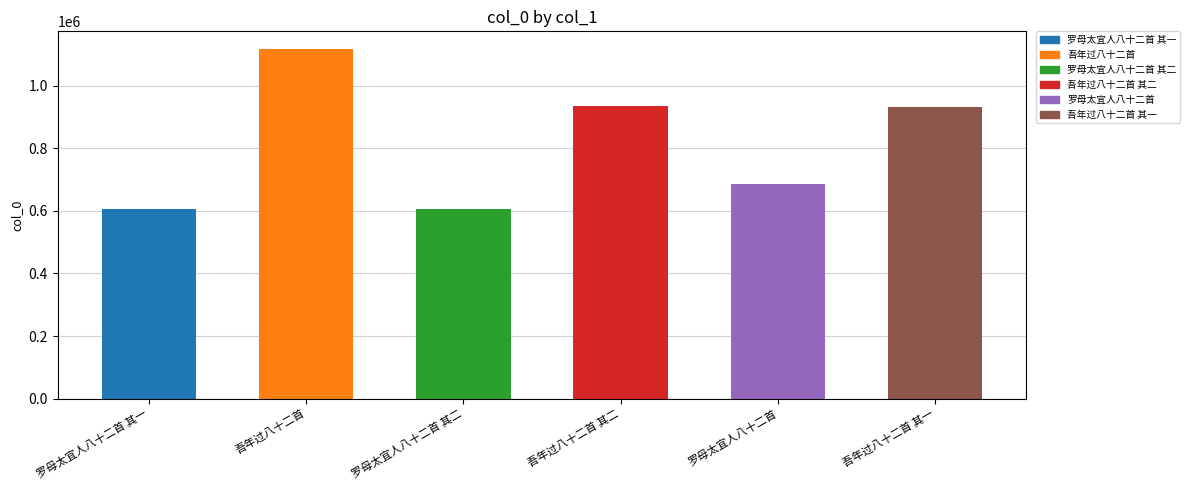

What is the difference between the maximum and minimum values?

511350